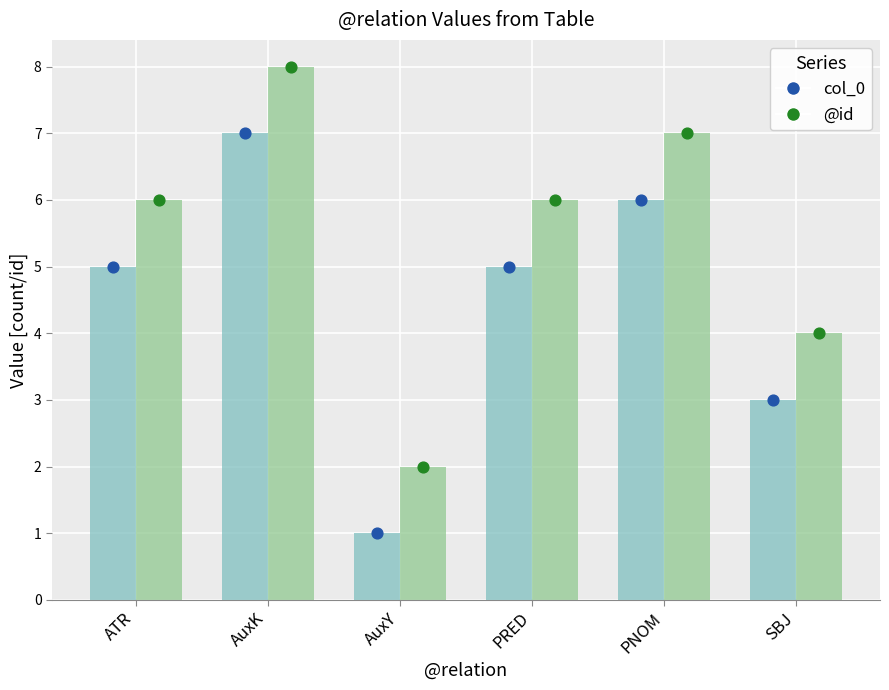

Which series has the largest Y range (max minus min)?

col_0